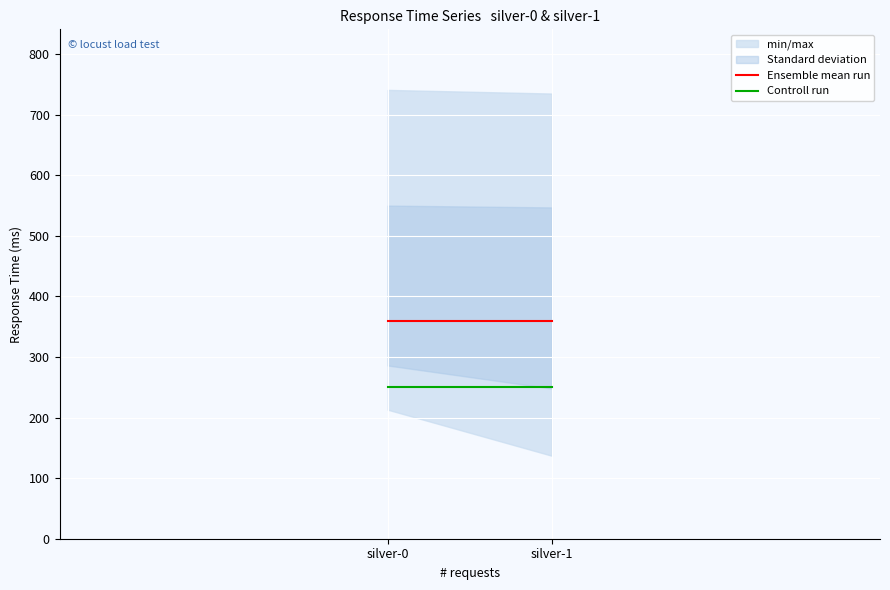

What is the sum of the Ensemble mean run values at silver-0 and silver-1?

718